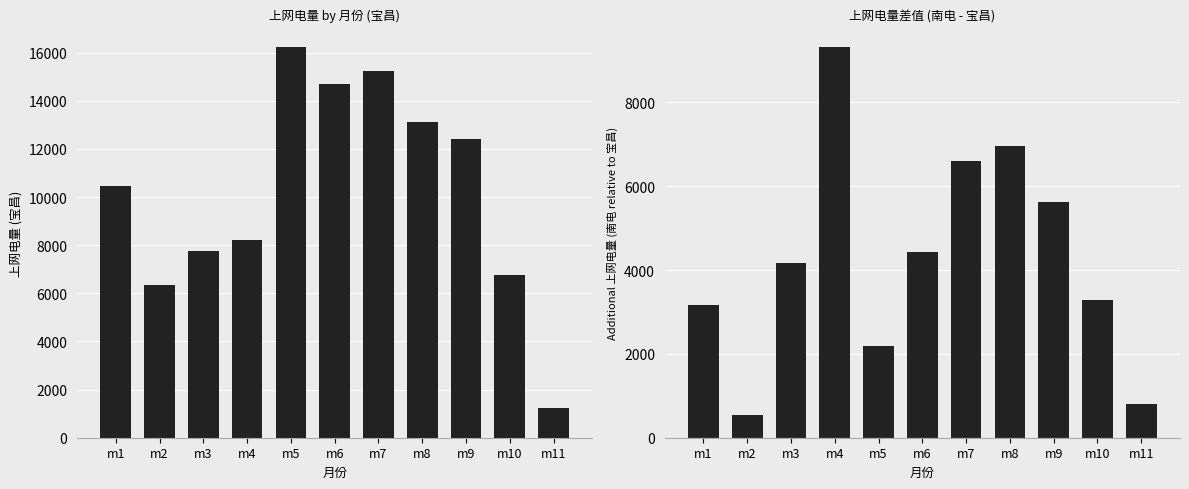

Rank the series by their average value, from lowest to highest.

南电 - 宝昌, 宝昌